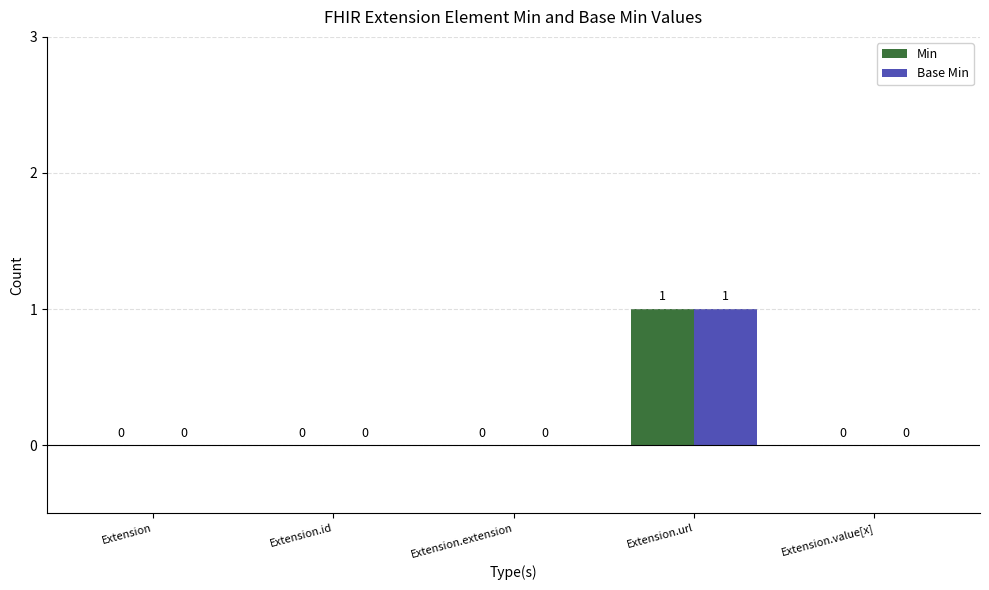

At which category is the sum across all series the highest?

Extension.url